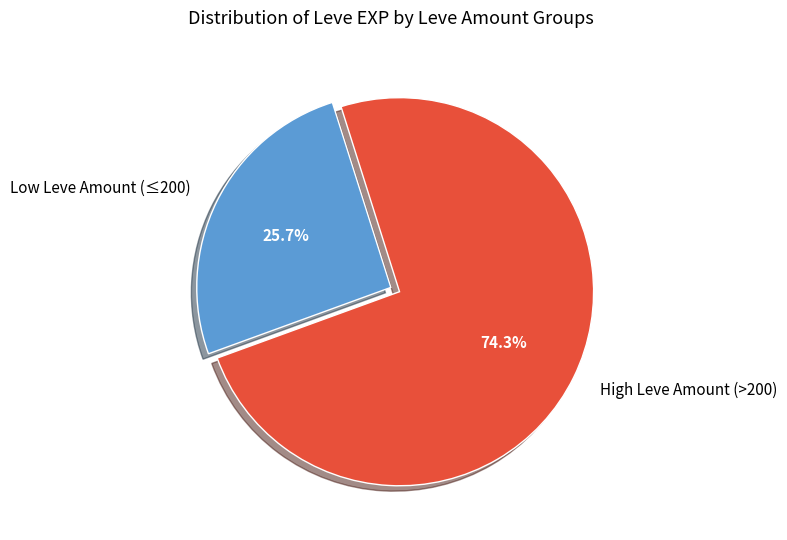

Approximately how many times larger is the value at High Leve Amount (>200) compared to Low Leve Amount (≤200)?

2.9